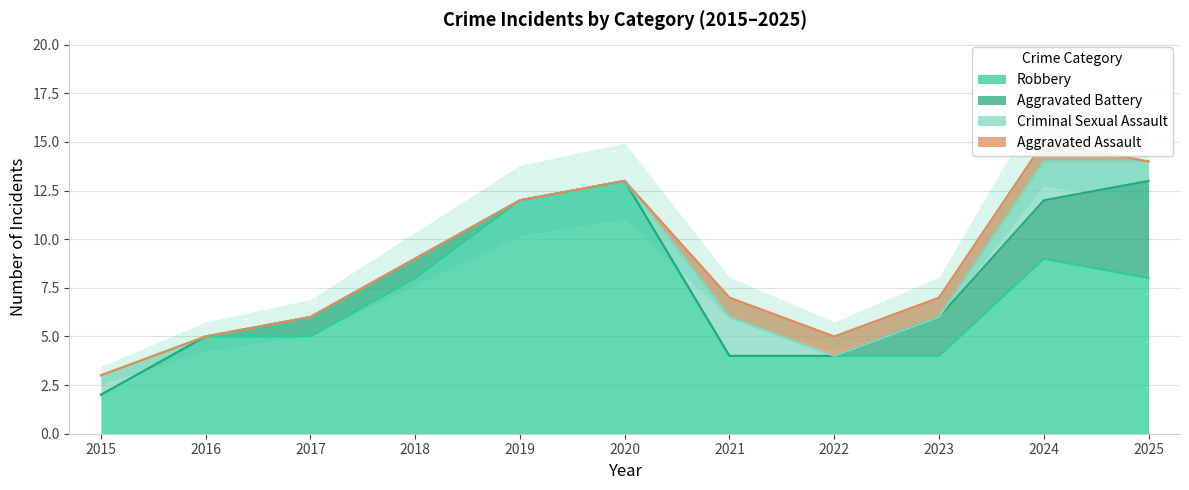

How many lines are shown in the chart?

4